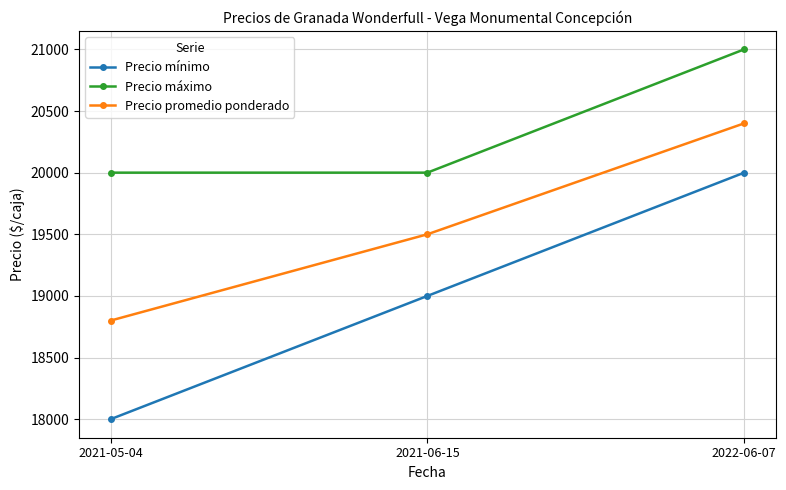

What is the highest value of the Precio promedio ponderado series?

20400